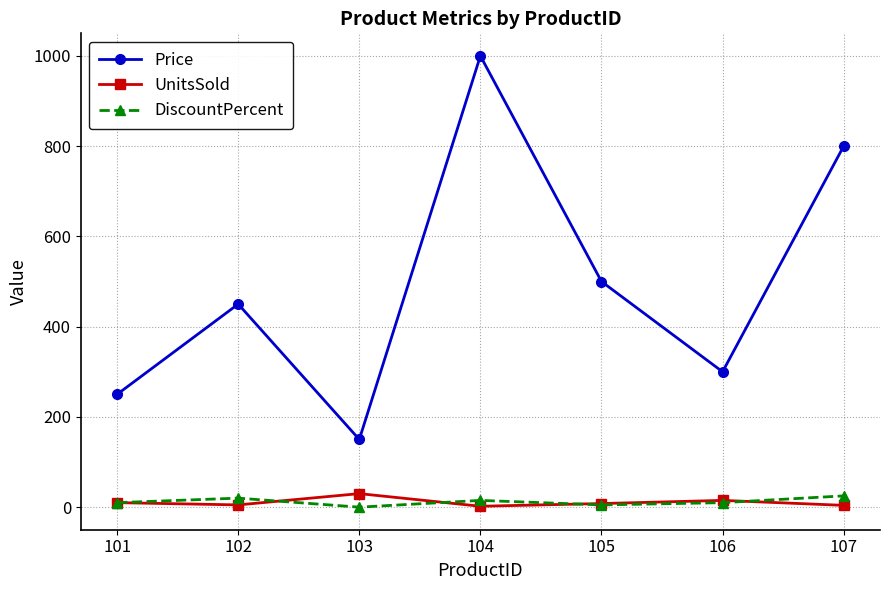

What is the greatest value displayed?

1000